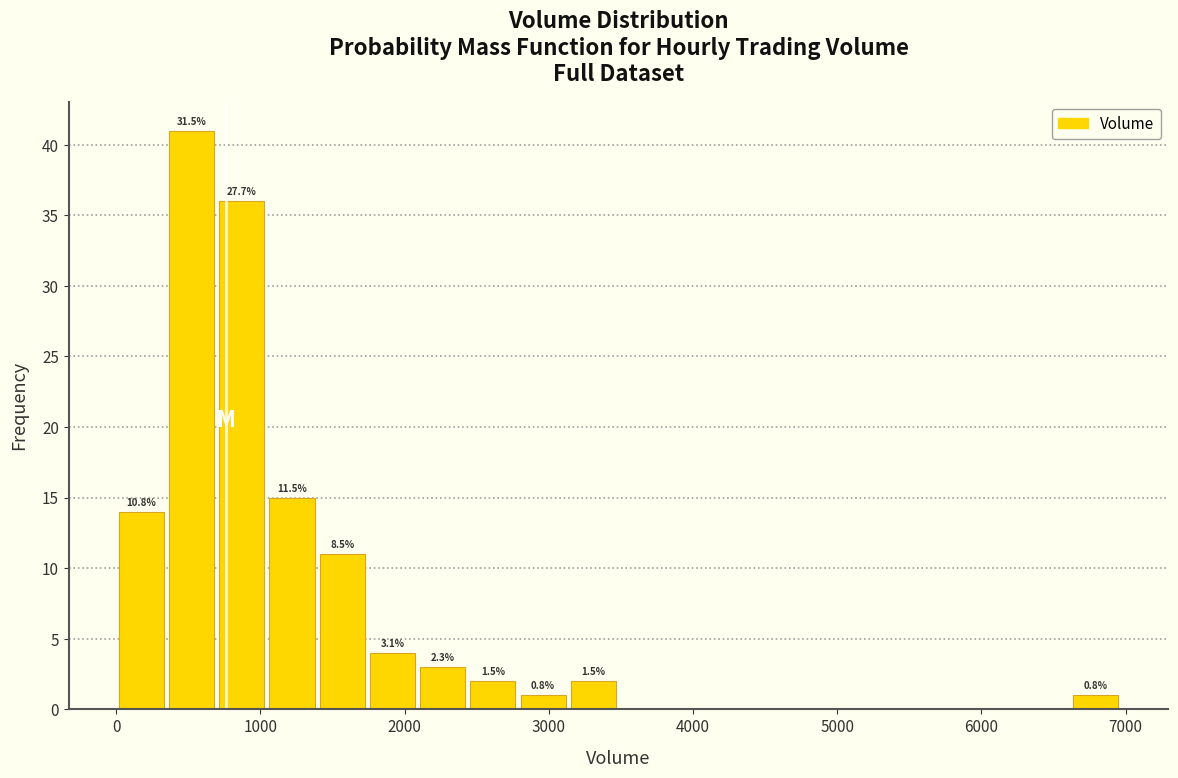

Around what value on the x-axis is the tallest bar? Give the approximate position of its centre, as read against the axis.

500